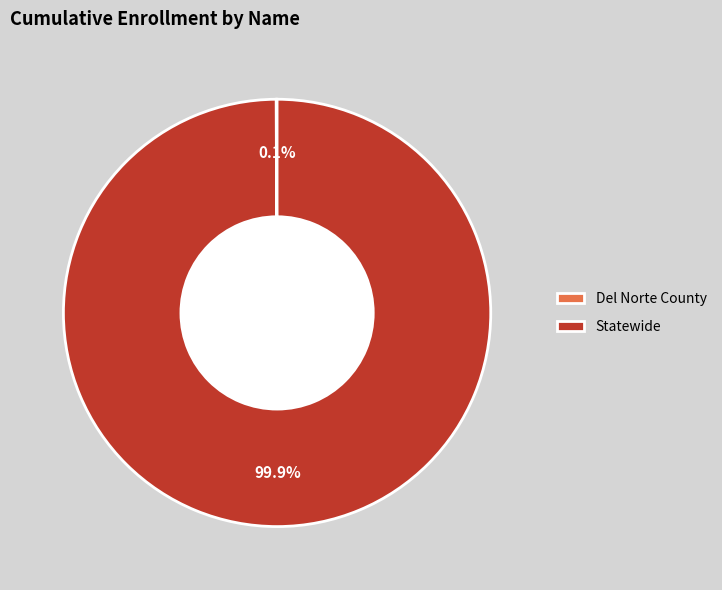

What percentage is NOT represented by Statewide?

0.1%